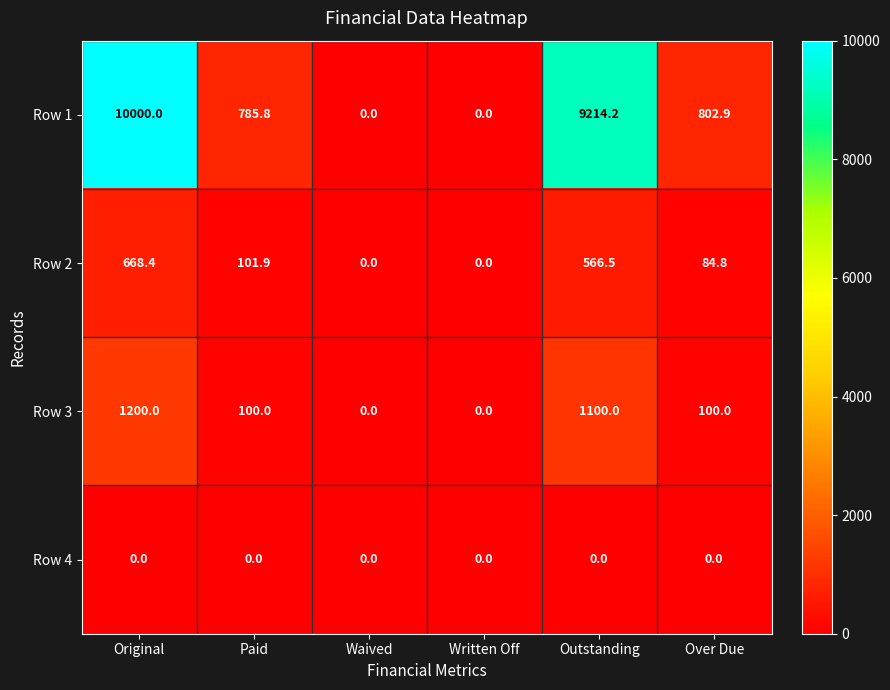

Where does the Row 2 series first go above 101?

Original